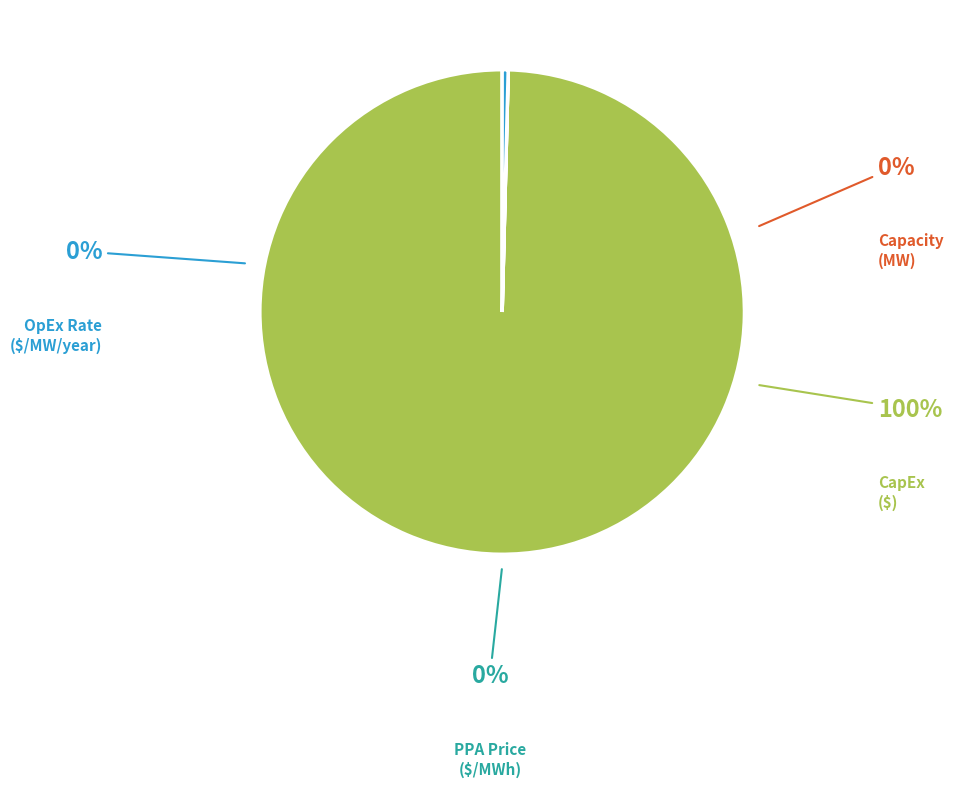

Does any single category account for the majority?

Yes